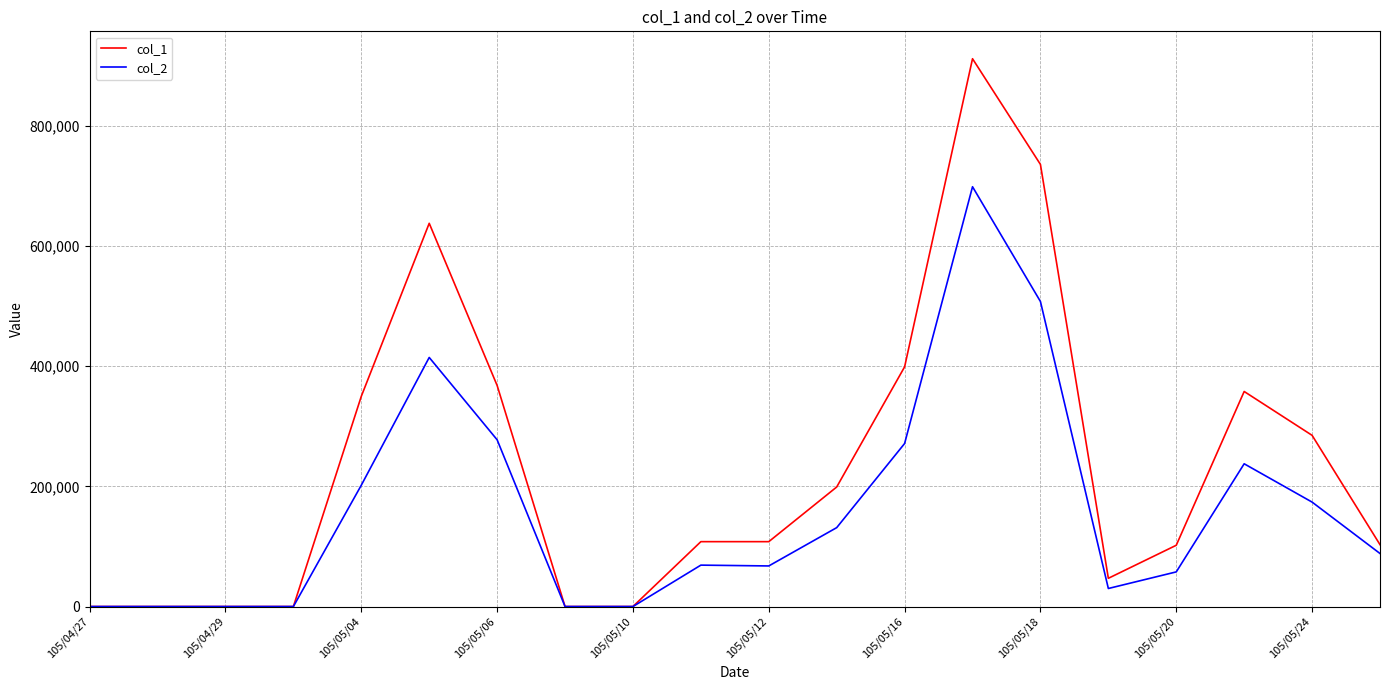

List the series in order of their overall mean, highest first.

col_1, col_2